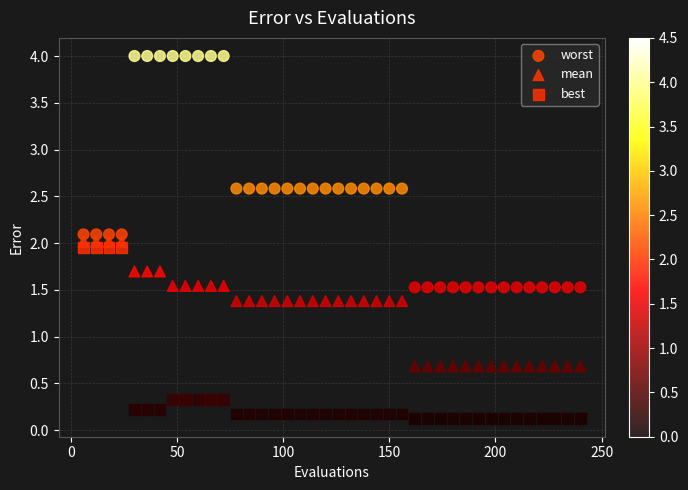

Which series has the largest Y range (max minus min)?

worst